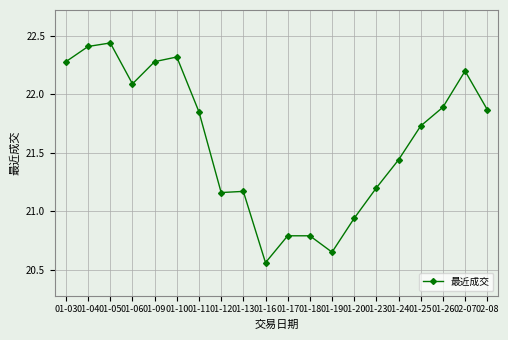

At which label does the data first exceed 21?

01-03